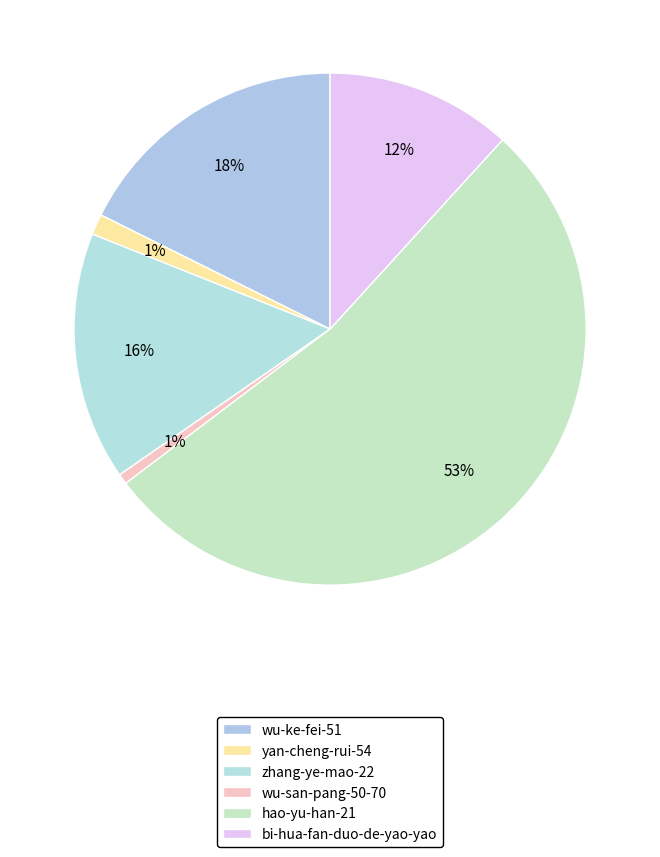

The yan-cheng-rui-54 slice represents 1% of the pie. True or false?

True